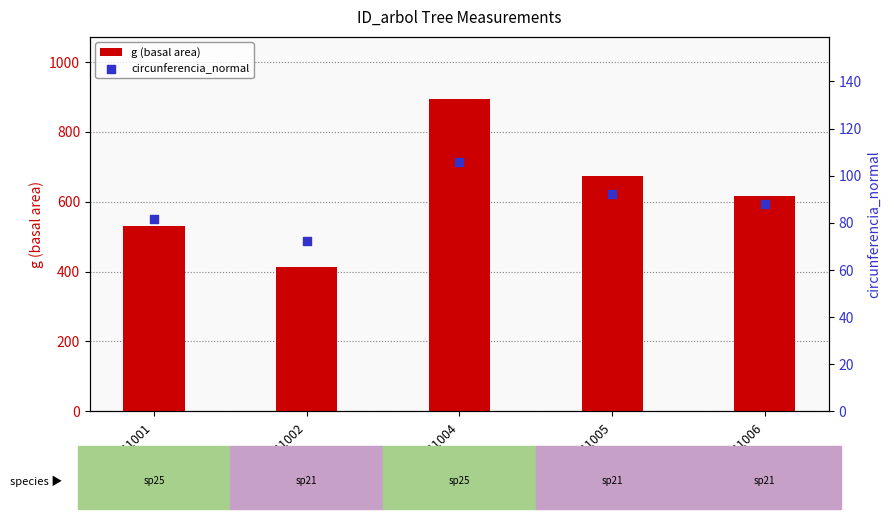

Is the value of g (basal area) at 120141005 greater than the value of circunferencia_normal at 120141005?

Yes